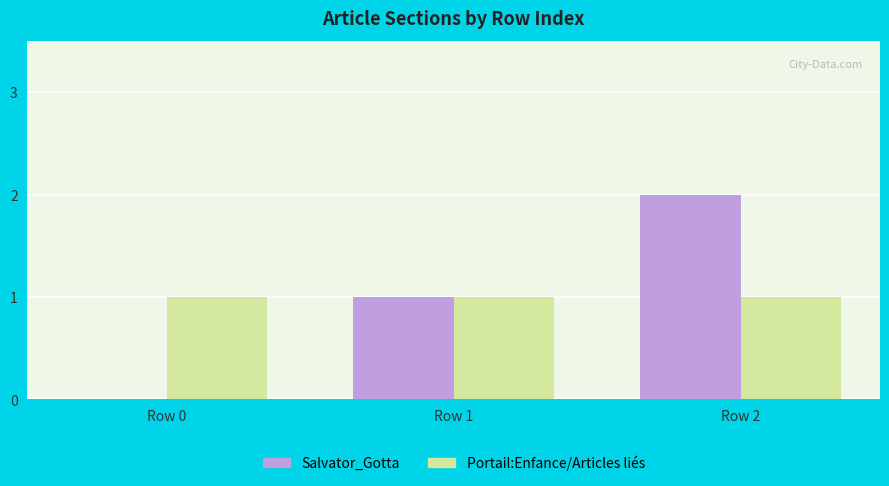

At which category does the chart reach its peak across all series?

Row 2